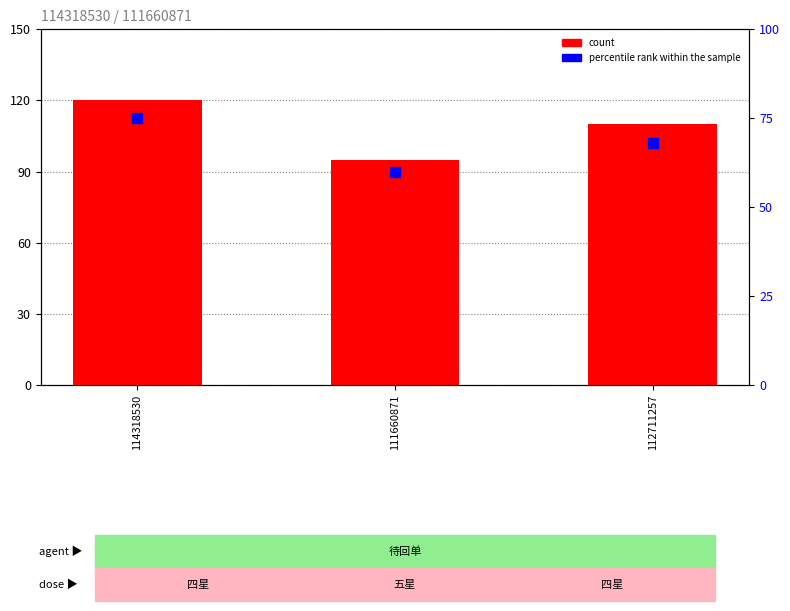

What are all the series names shown in the legend?

count, percentile rank within the sample